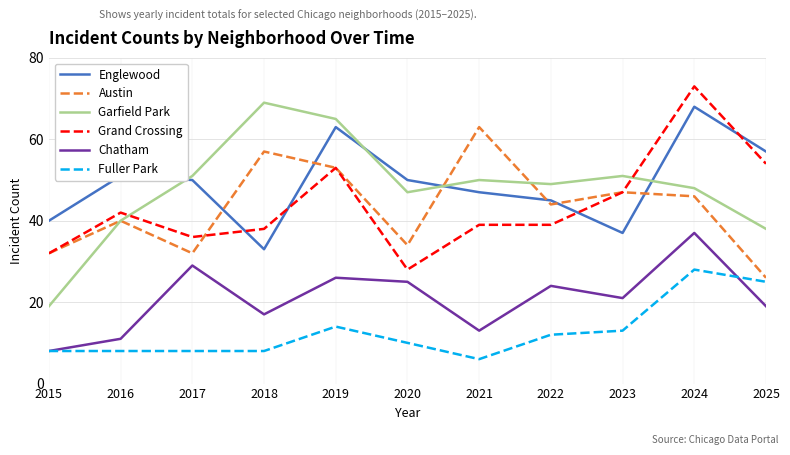

What is the sum of all Fuller Park values?

140